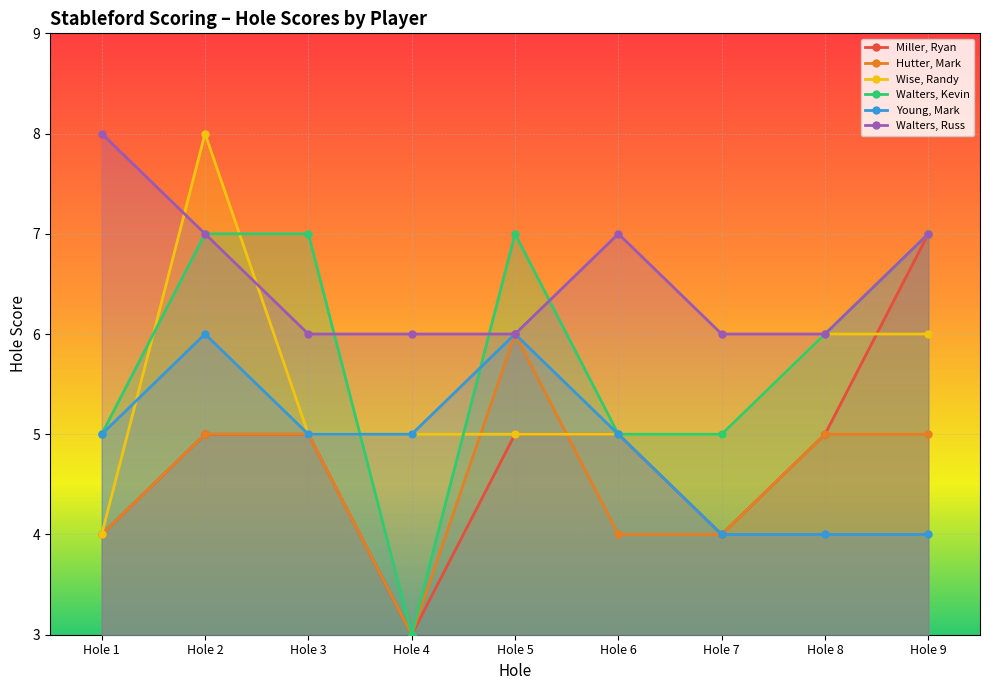

What is the smallest value displayed?

3